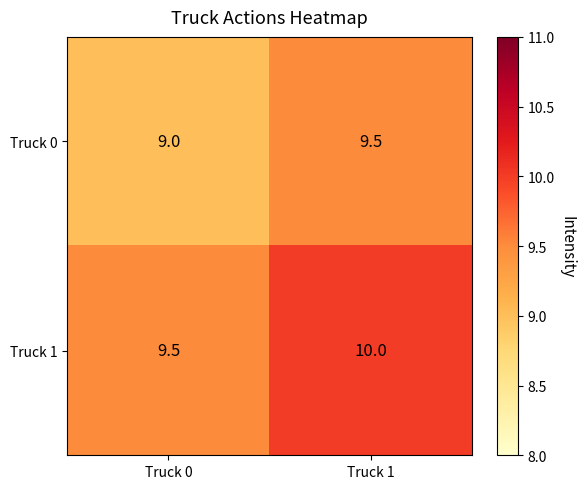

What is the difference between the highest and lowest values at Truck 0?

0.5